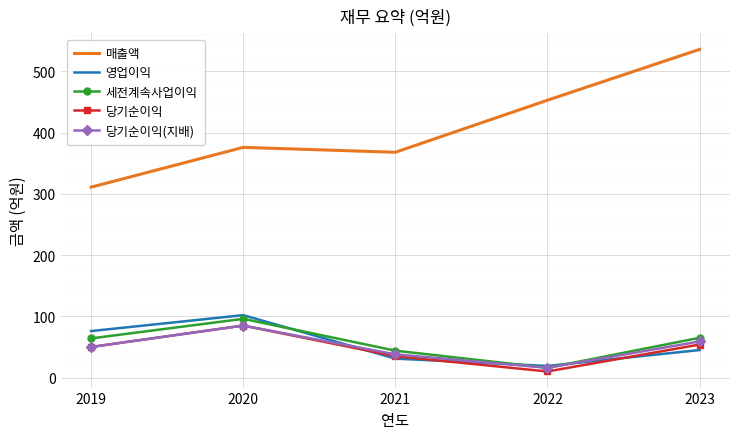

Which series has the widest spread of values?

매출액